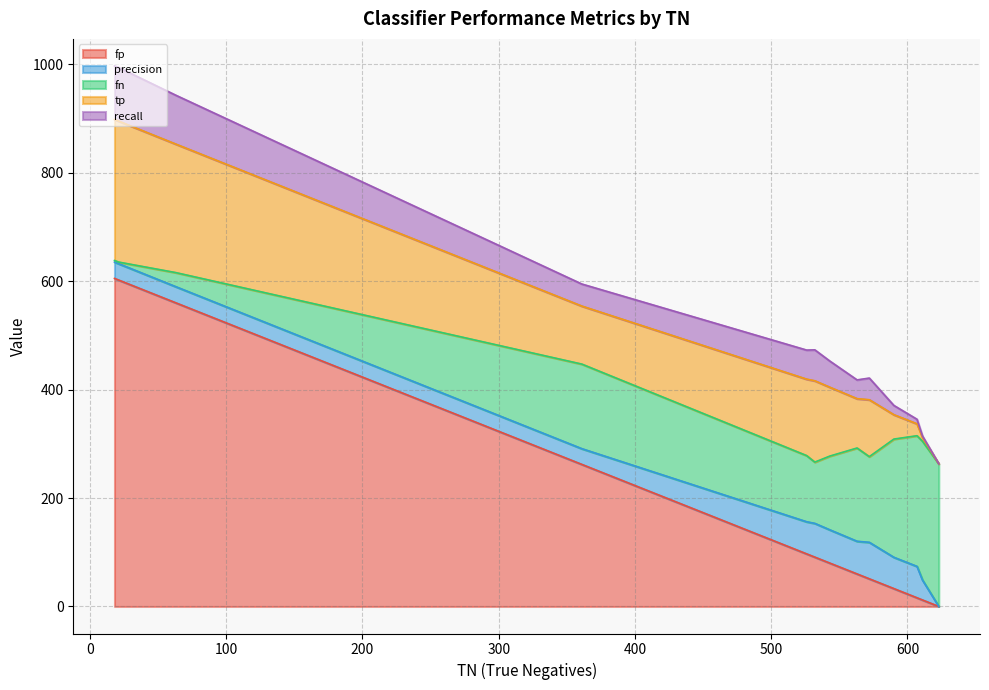

How many data points does each series have?

25